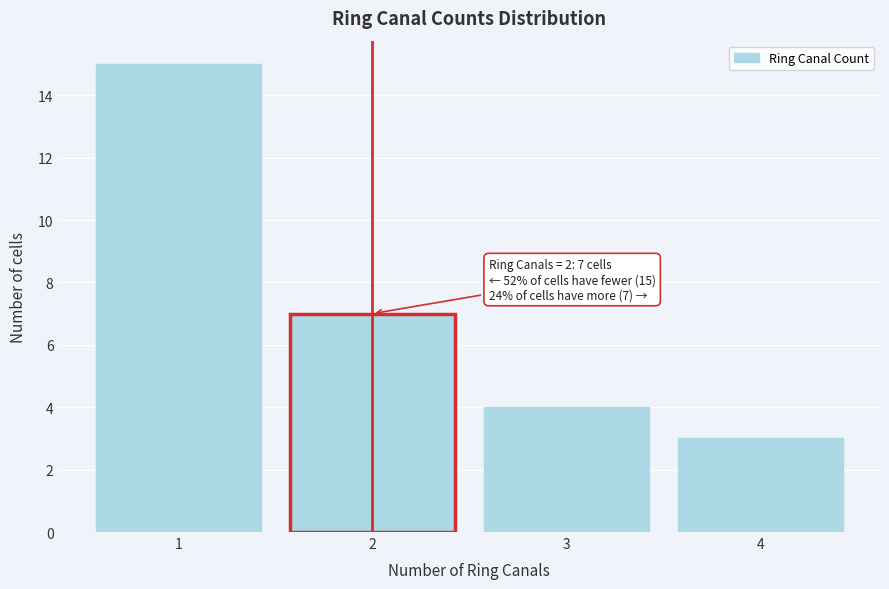

Reading left to right, what are all the values shown in this chart?

1=15	2=7	3=4	4=3